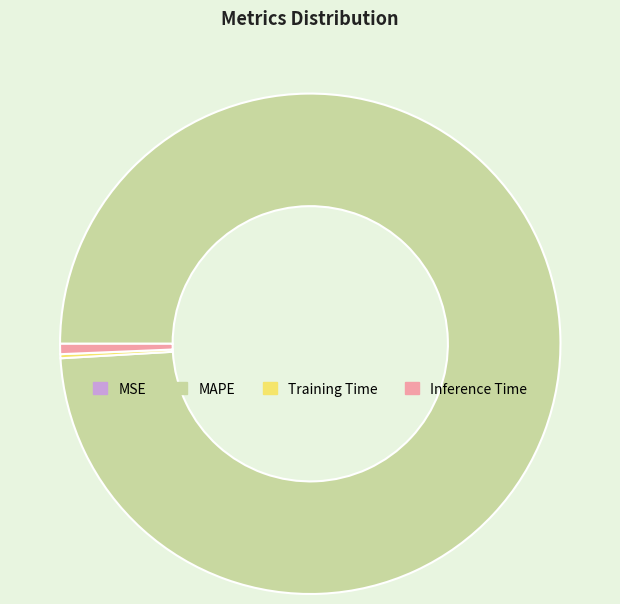

Which slice represents more than half of the pie?

MAPE